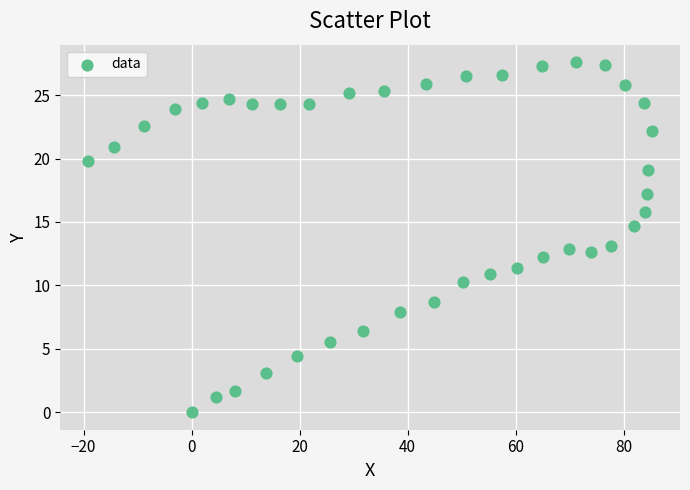

What is the range of X values (max minus min)?

104.3